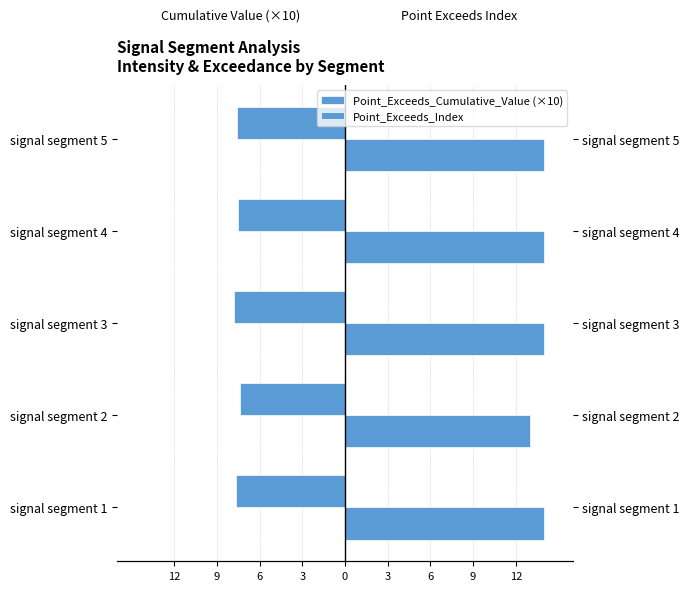

Between signal segment 4 and signal segment 5, which series saw the biggest shift?

Point_Exceeds_Cumulative_Value (×10)